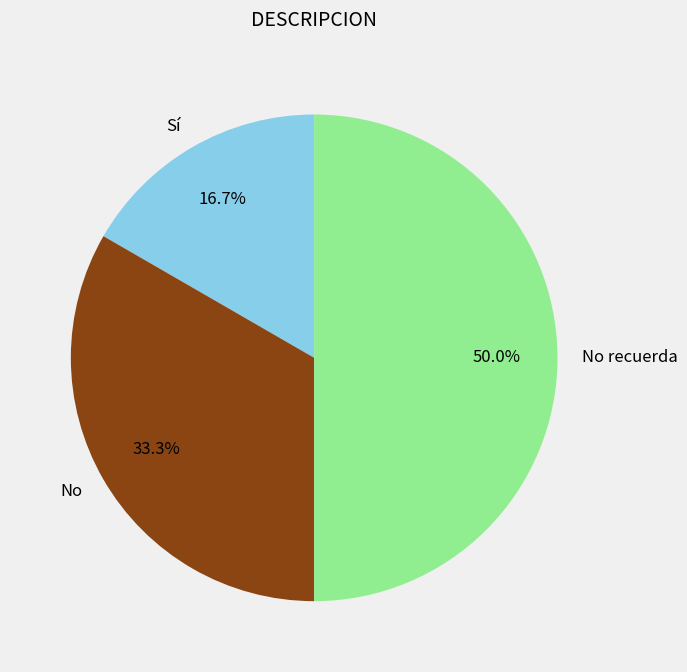

Which slice is the smallest?

Sí